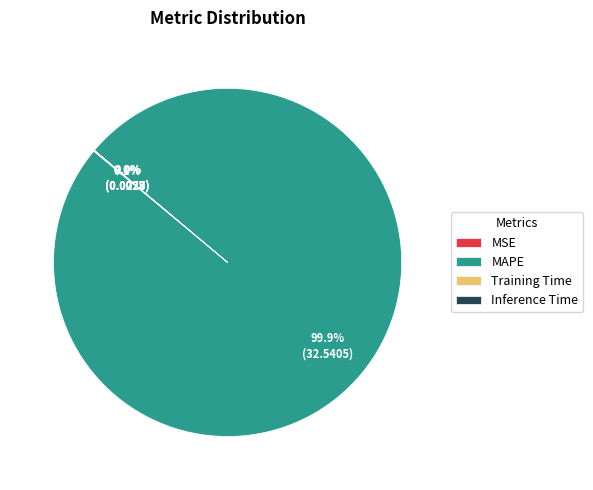

Which slice is the largest?

MAPE